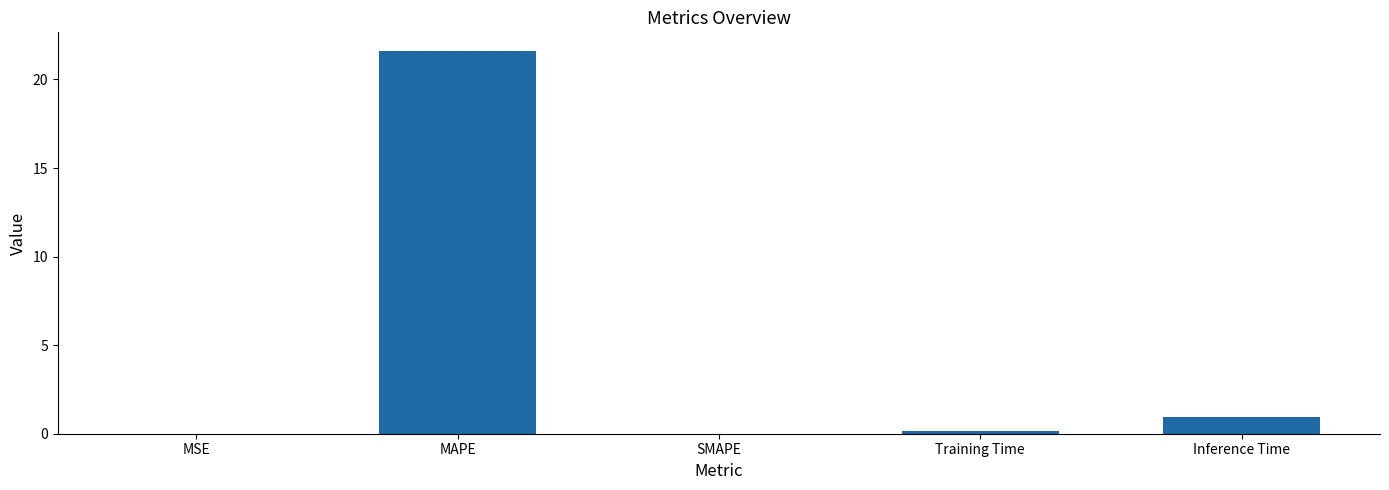

The value at MSE is 0.0. True or false?

True